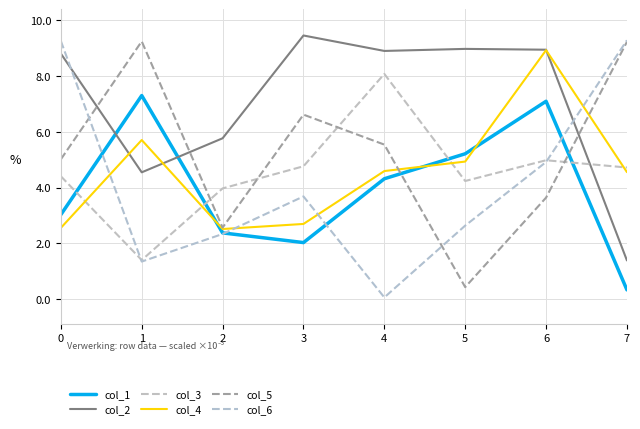

In col_5, how many points are lower than both neighbors (excluding endpoints)?

2